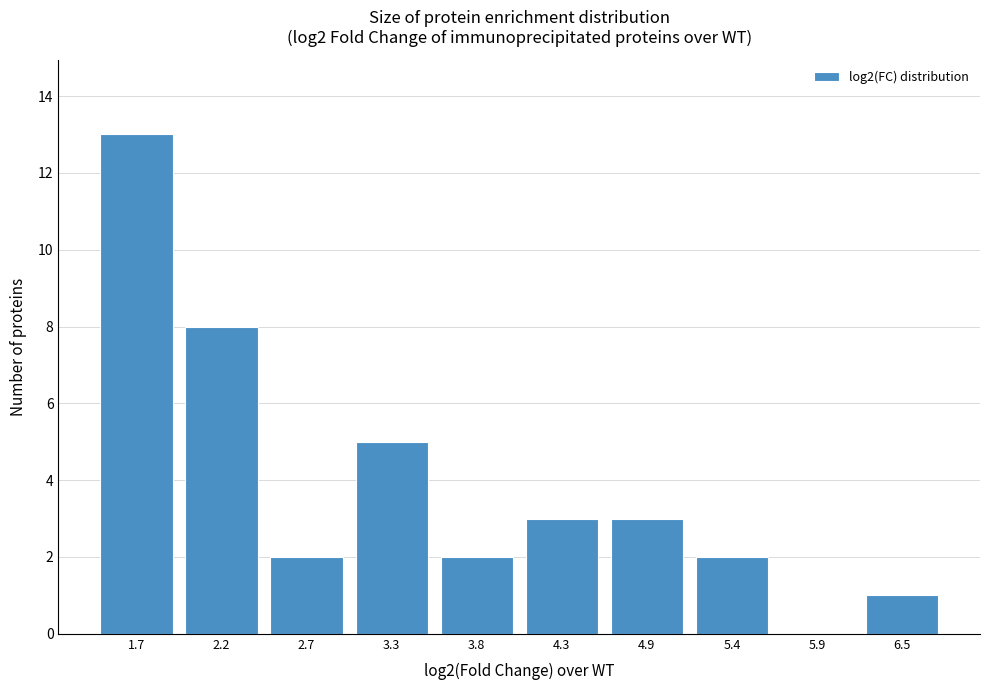

Reading left to right, list all the values displayed in this chart.

1.7=13	2.2=8	2.7=2	3.3=5	3.8=2	4.3=3	4.9=3	5.4=2	5.9=0	6.5=1